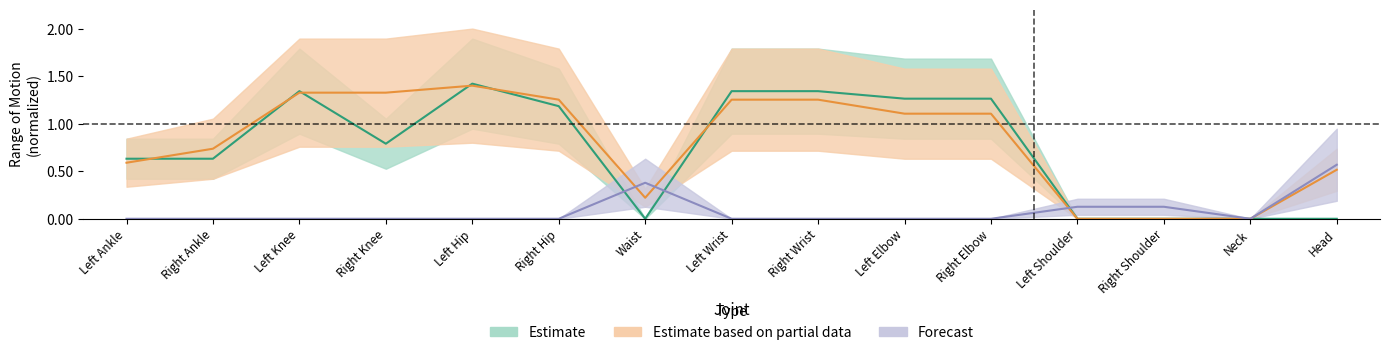

What position from the right is Waist?

9